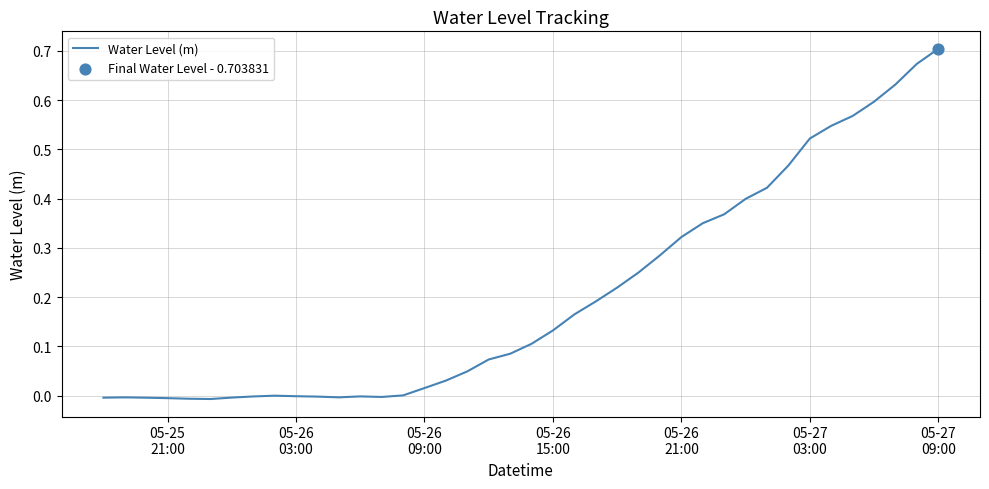

How many lines are shown in the chart?

1